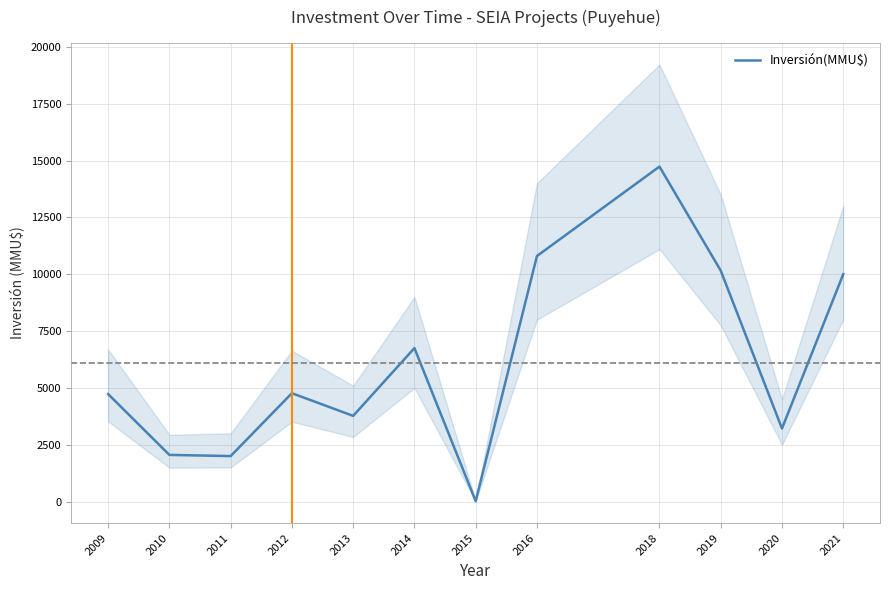

The chart shows a value of 1384.0 at 2012. True or false?

False